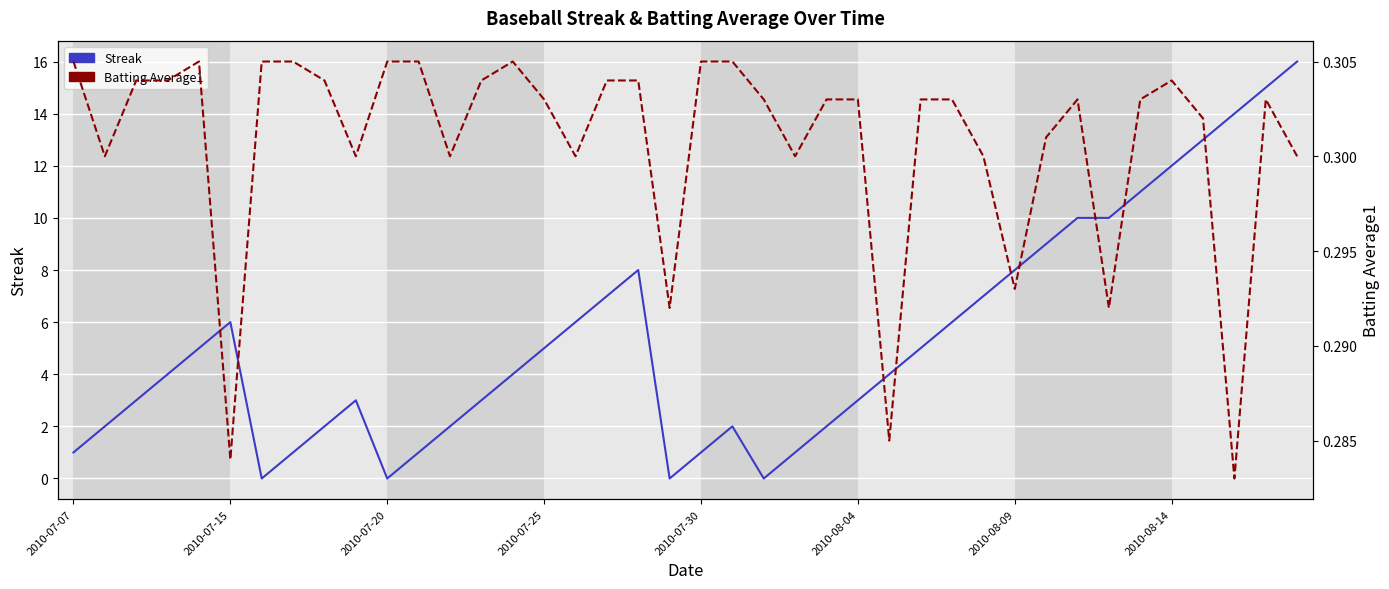

Reading right to left, extract all data points from this chart.

Streak: 16.0	15.0	14.0	13.0	12.0	11.0	10.0	10.0	9.0	8.0	7.0	6.0	5.0	4.0	3.0	2.0	1.0	0.0	2.0	1.0	0.0	8.0	7.0	6.0	5.0	4.0	3.0	2.0	1.0	0.0	3.0	2.0	1.0	0.0	6.0	5.0	4.0	3.0	2.0	1.0
Batting Average1: 0.3	0.3	0.3	0.3	0.3	0.3	0.3	0.3	0.3	0.3	0.3	0.3	0.3	0.3	0.3	0.3	0.3	0.3	0.3	0.3	0.3	0.3	0.3	0.3	0.3	0.3	0.3	0.3	0.3	0.3	0.3	0.3	0.3	0.3	0.3	0.3	0.3	0.3	0.3	0.3